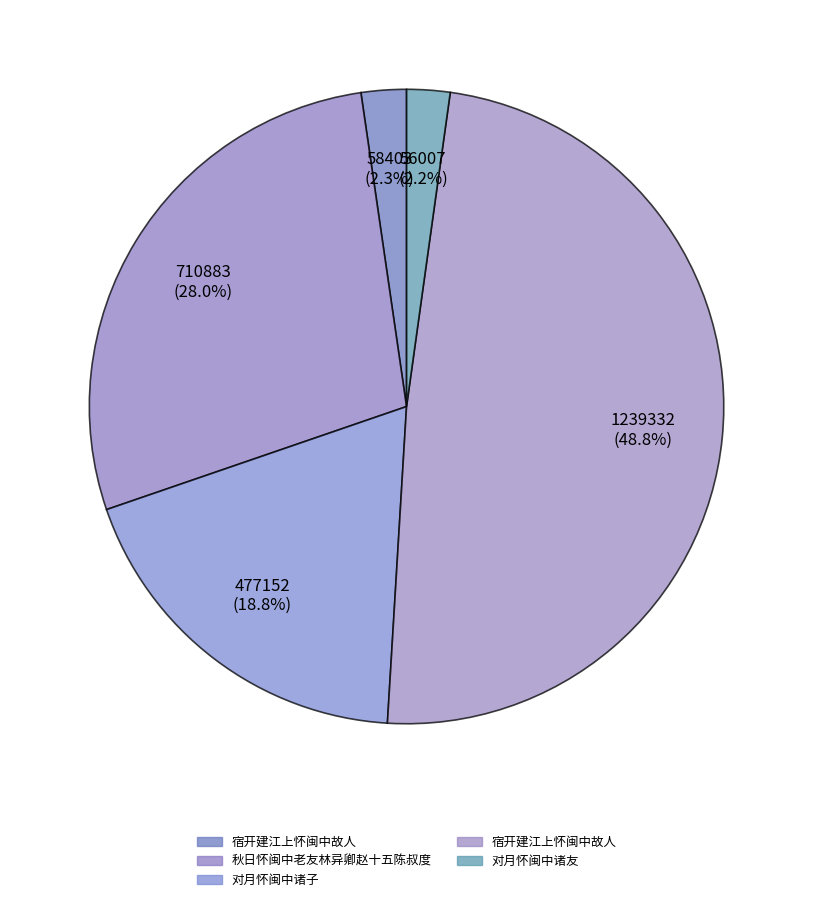

How many segments does this pie chart have?

5